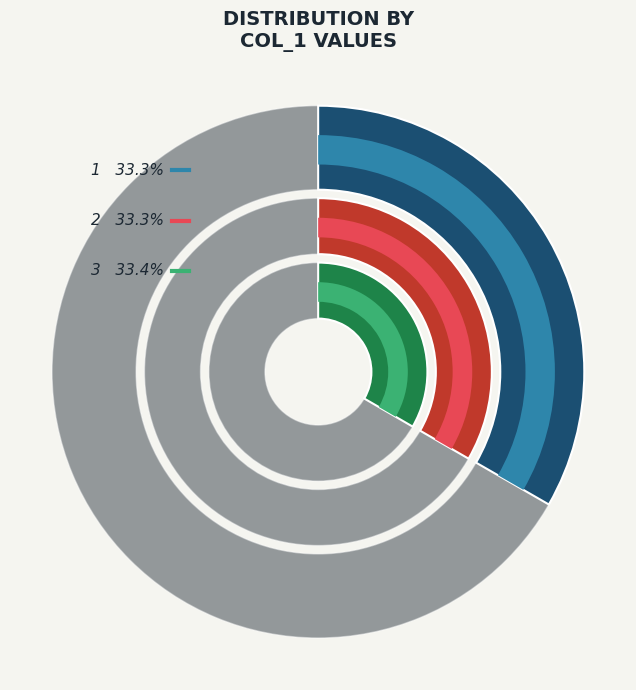

Is 2 the majority of the pie?

No